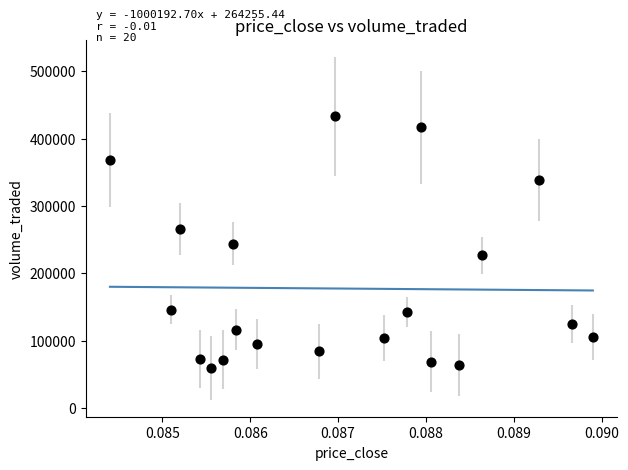

How many points are shown in the scatter plot?

20